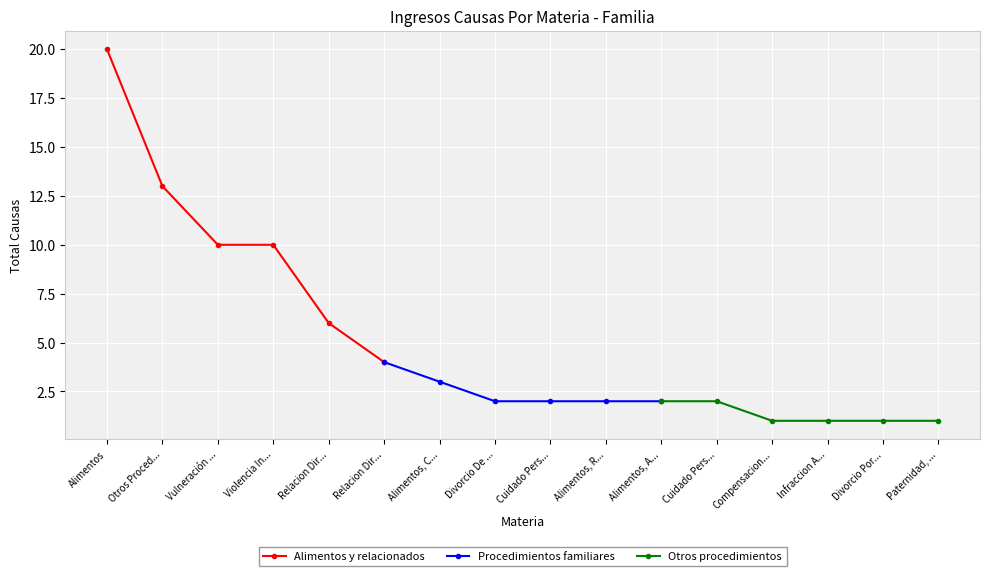

What is the label of the 6th point from the left?

Relacion Dir...